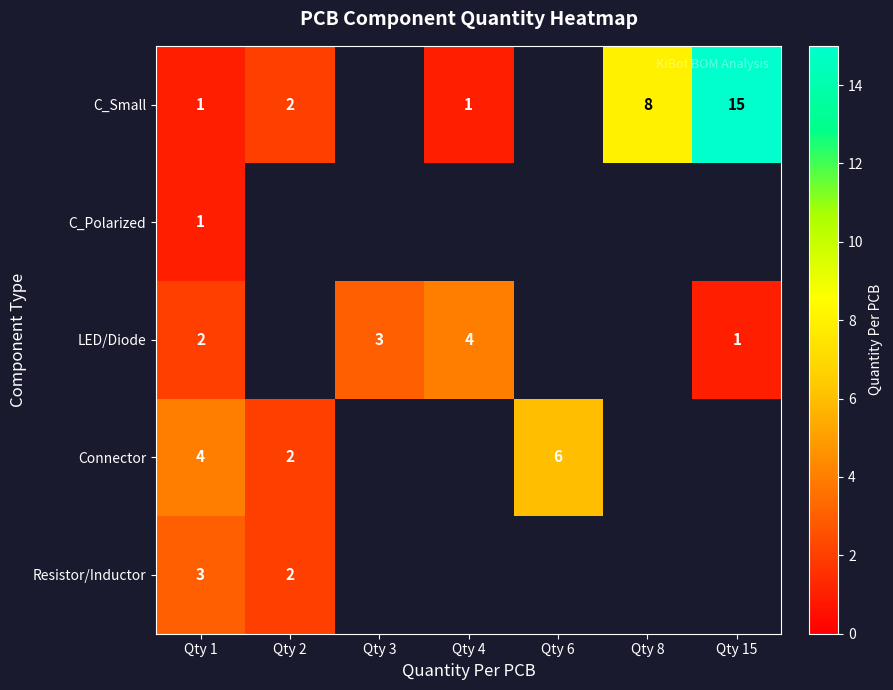

The value of Resistor/Inductor at Qty 1 is 1. True or false?

False